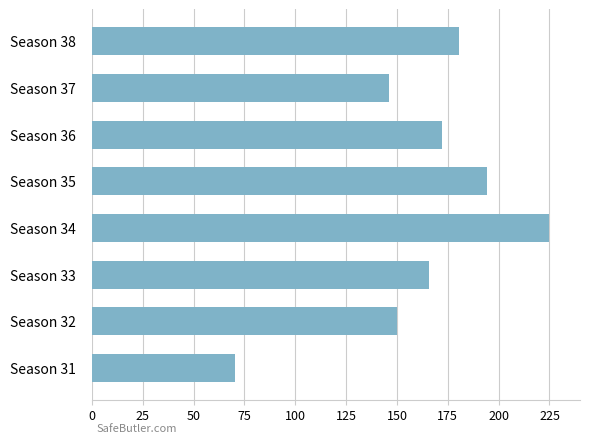

Reading top to bottom, what are all the values shown in this chart?

Season 38=180.5	Season 37=146.3	Season 36=172.3	Season 35=194.3	Season 34=225.0	Season 33=165.8	Season 32=149.8	Season 31=70.6